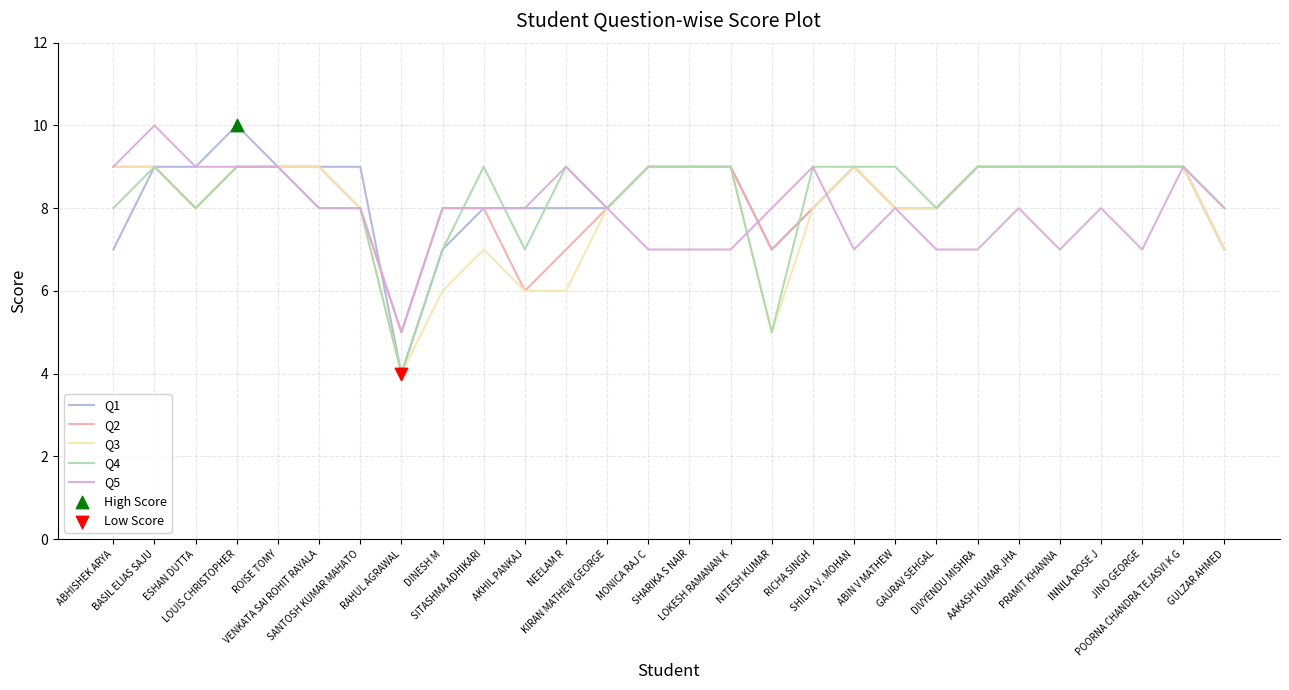

What is the total value across all series at MONICA RAJ C?

43